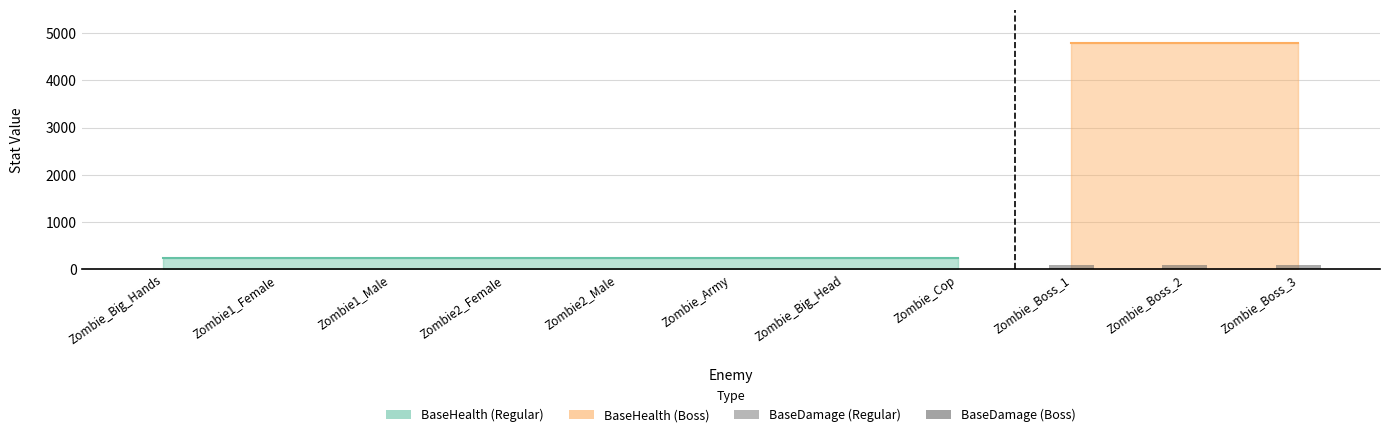

Reading left to right, transcribe all the data shown in this chart.

BaseHealth: Zombie_Big_Hands=240	Zombie1_Female=240	Zombie1_Male=240	Zombie2_Female=240	Zombie2_Male=240	Zombie_Army=240	Zombie_Big_Head=240	Zombie_Cop=240	Zombie_Boss_1=4800	Zombie_Boss_2=4800	Zombie_Boss_3=4800
BaseDamage: Zombie_Big_Hands=10	Zombie1_Female=10	Zombie1_Male=10	Zombie2_Female=10	Zombie2_Male=10	Zombie_Army=10	Zombie_Big_Head=10	Zombie_Cop=10	Zombie_Boss_1=100	Zombie_Boss_2=100	Zombie_Boss_3=100